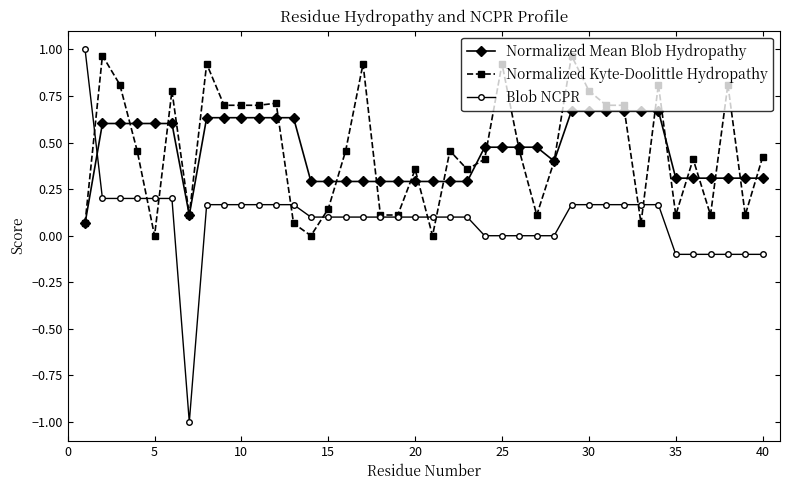

What is the value of the Normalized Mean Blob Hydropathy point at the 16th from the left?

0.3